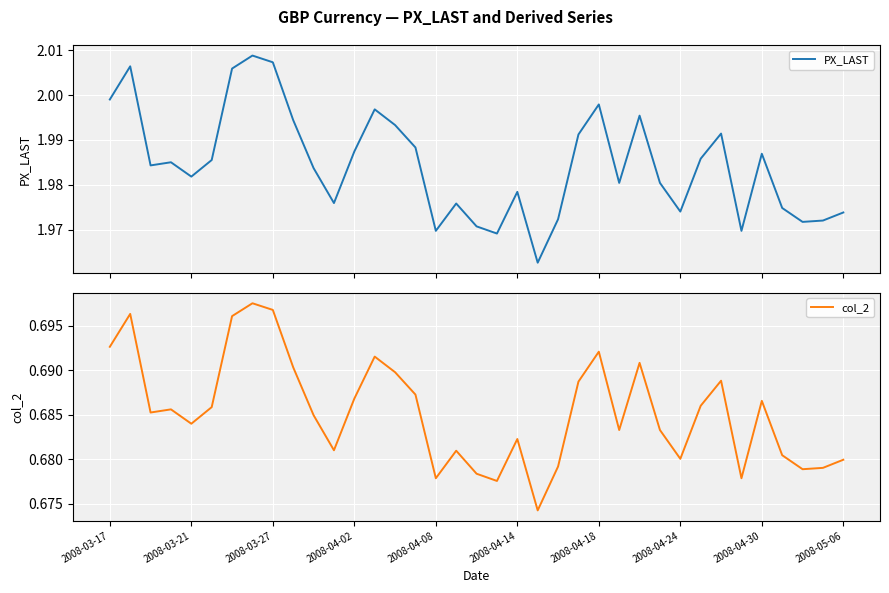

True or false: PX_LAST and col_2 cross at least once.

False